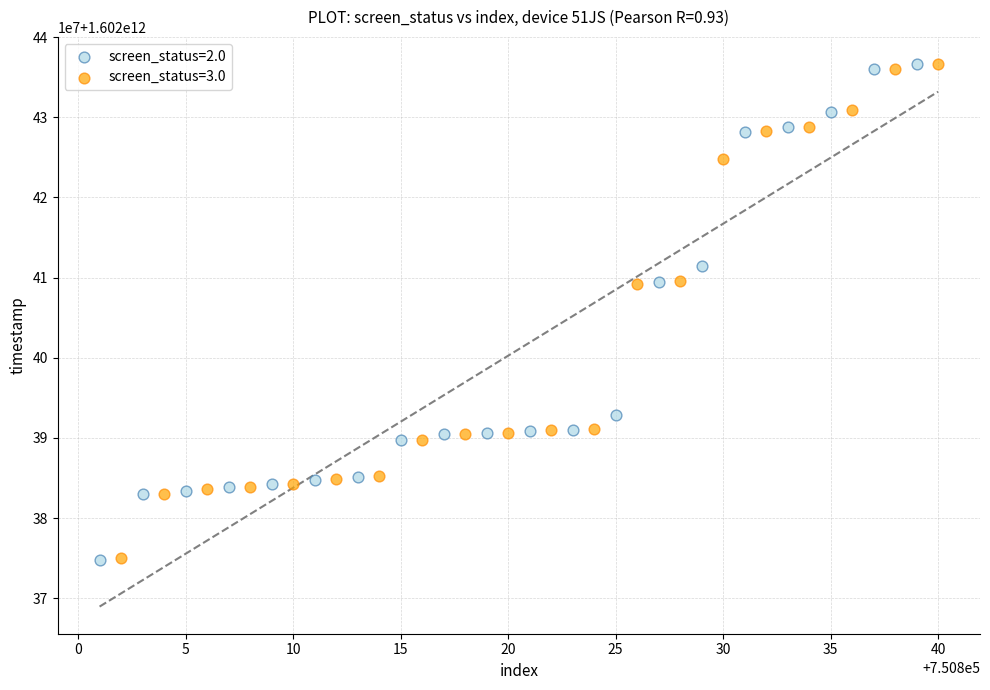

What are all the series names shown in the legend?

screen_status=2.0, screen_status=3.0